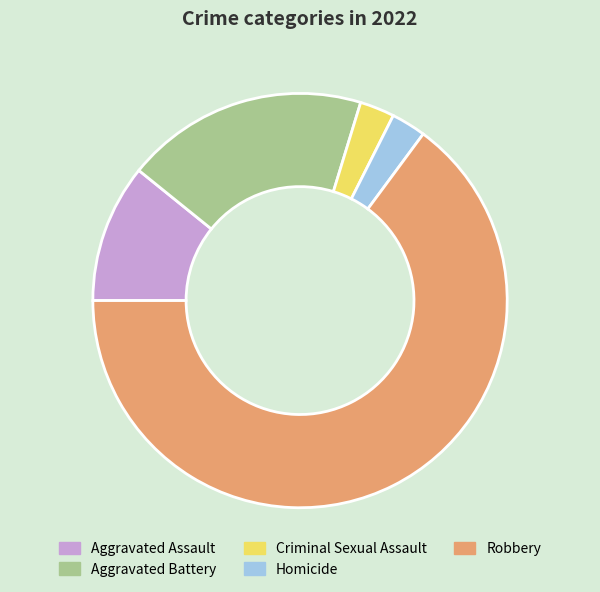

Is the sum of Homicide and Robbery greater than half?

Yes